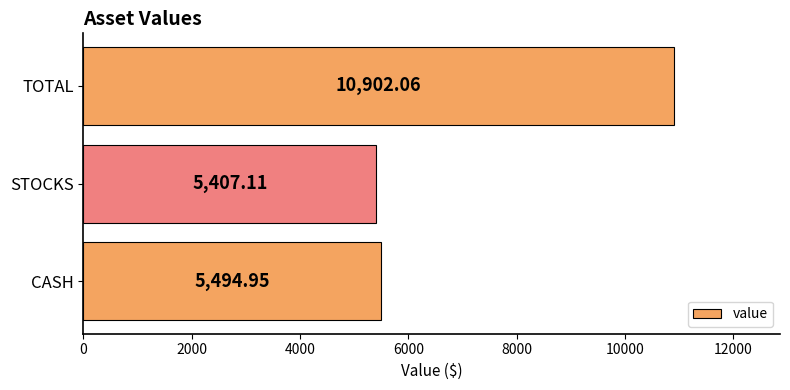

List the labels in order of value, largest first.

TOTAL, CASH, STOCKS